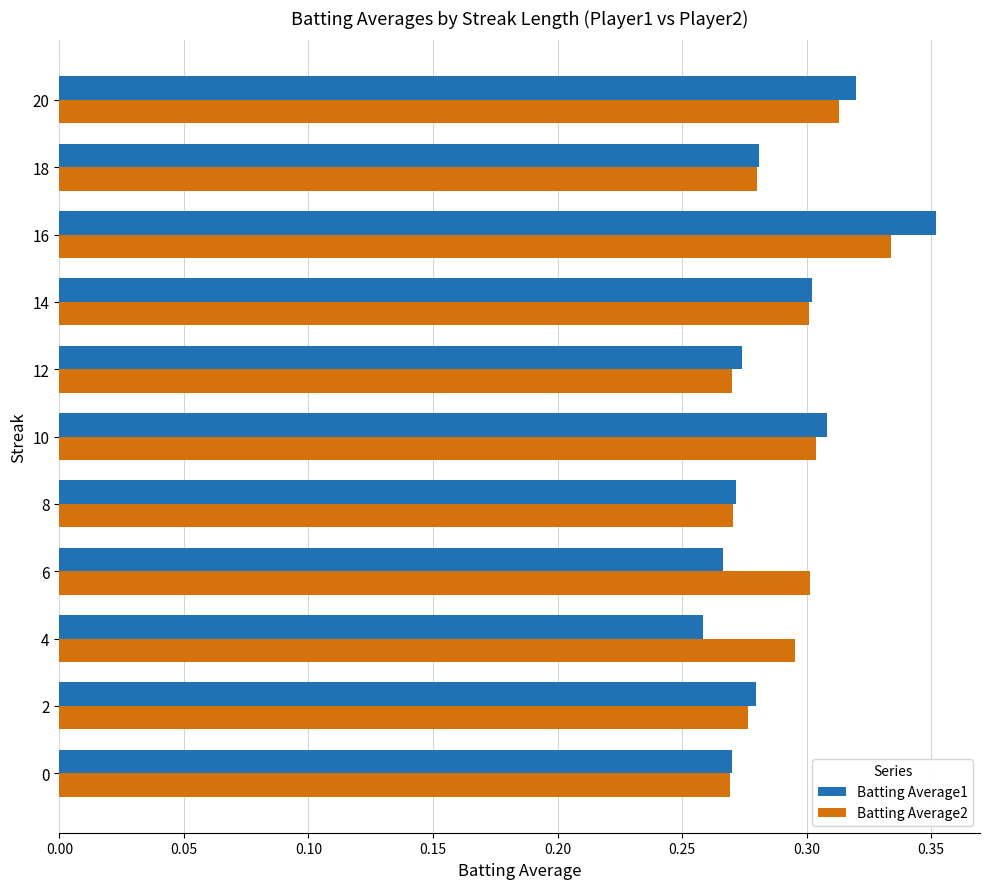

How many Batting Average2 values are between 0 and 1?

11